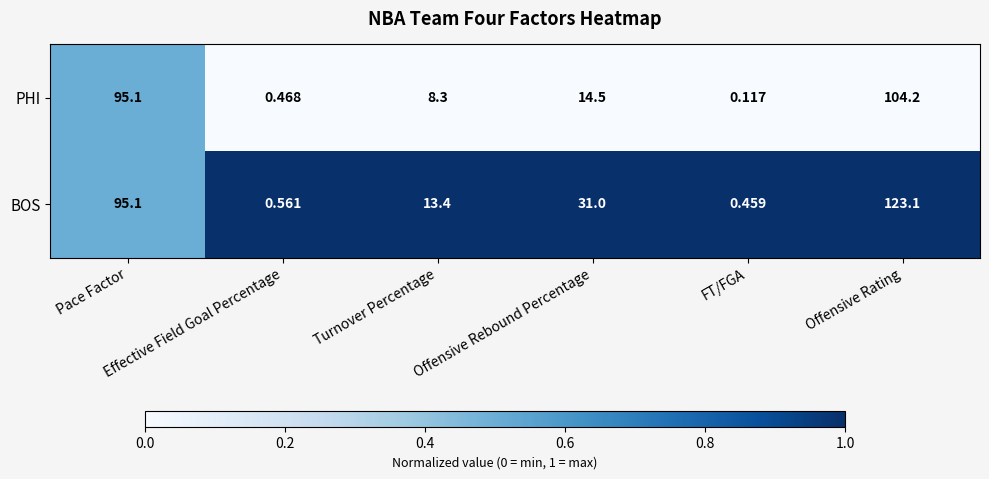

Rank the series by their maximum value, from lowest to highest.

PHI, BOS